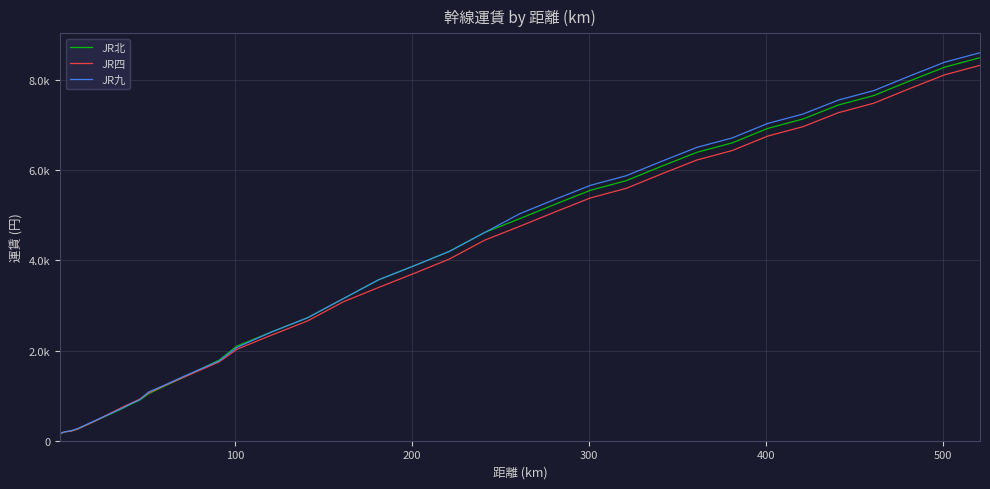

True or false: JR四 and JR北 cross at least once.

False